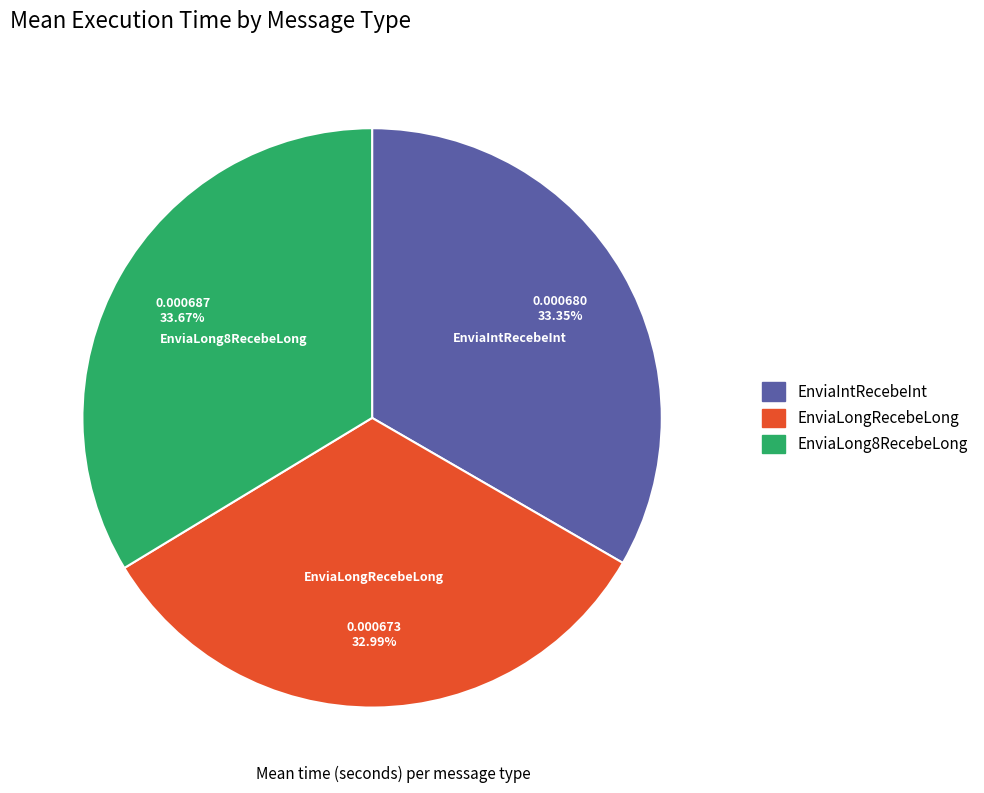

To the nearest percent, what is the average slice percentage?

33%